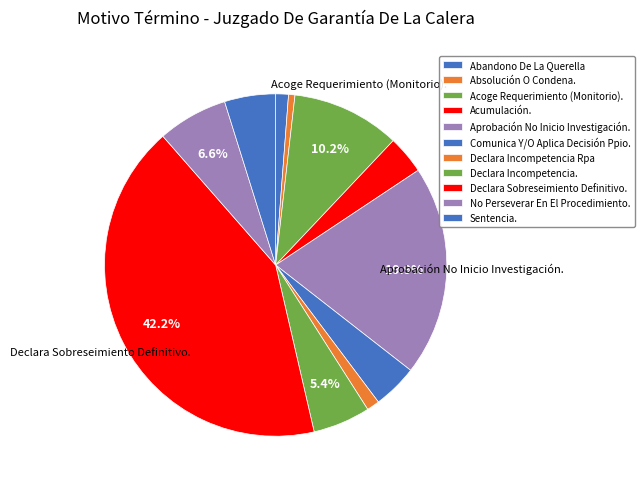

What is the largest slice in the pie chart?

Declara Sobreseimiento Definitivo.